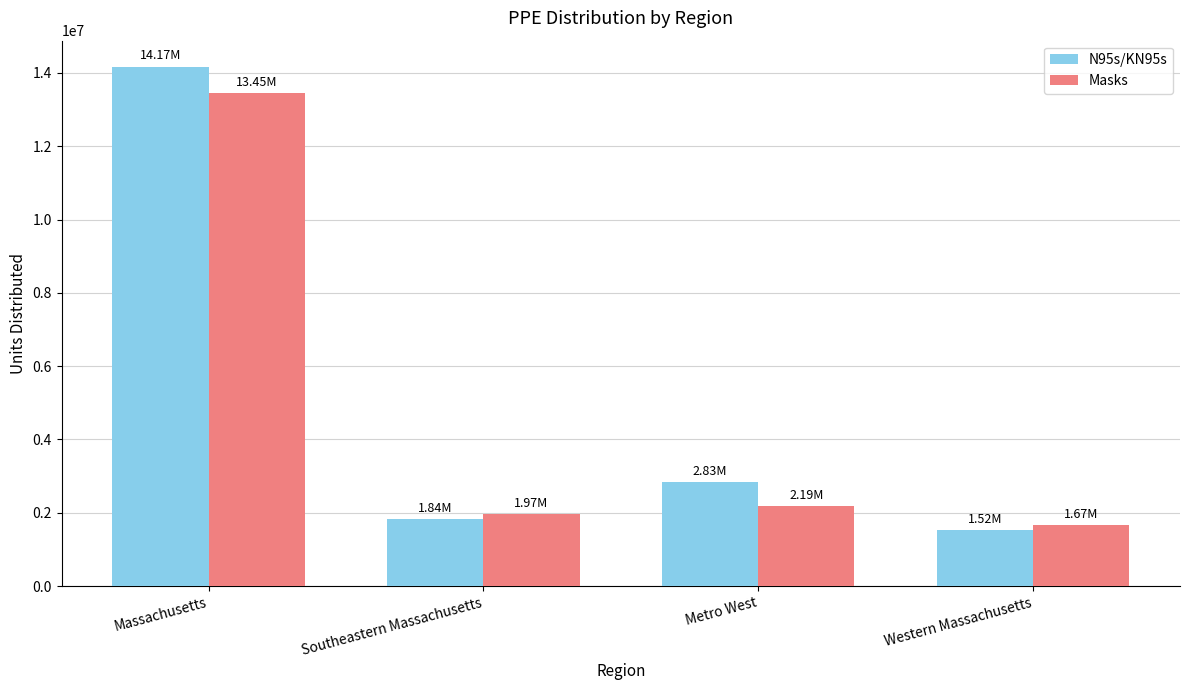

List the series in order of their overall mean, lowest first.

Masks, N95s/KN95s